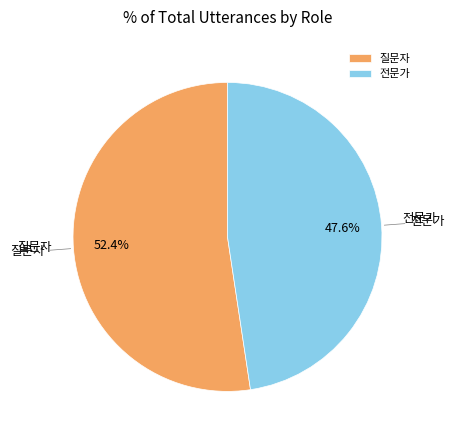

Which category has the smallest portion of the pie?

전문가